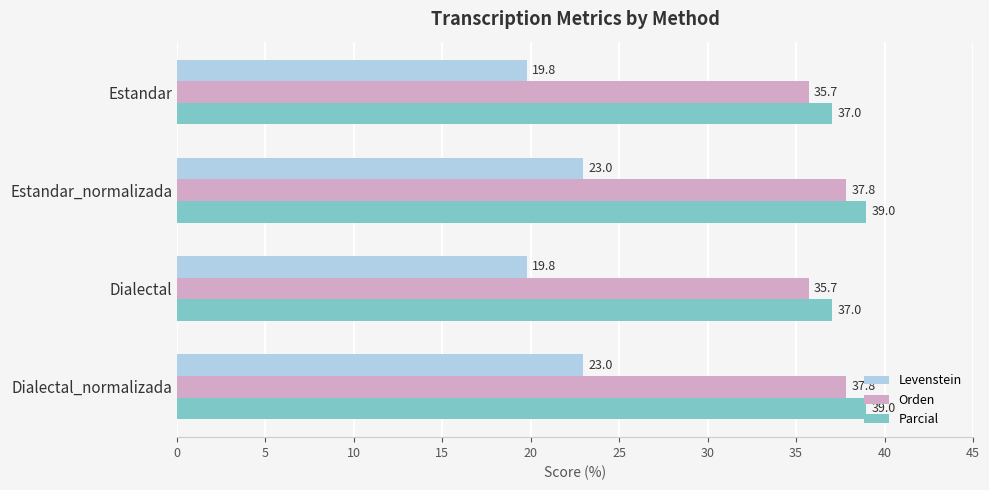

Which series changed the most between Estandar and Estandar_normalizada?

Levenstein